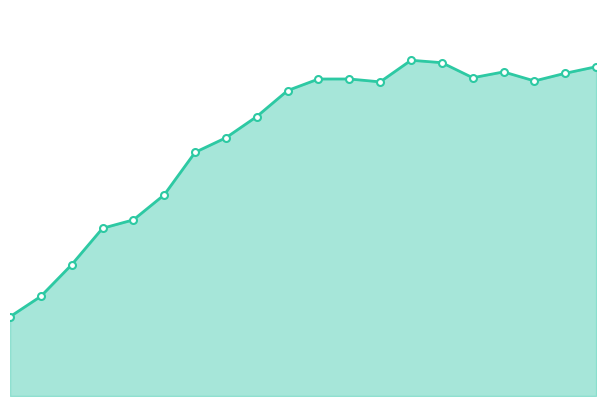

Does the chart have visible grid lines?

No